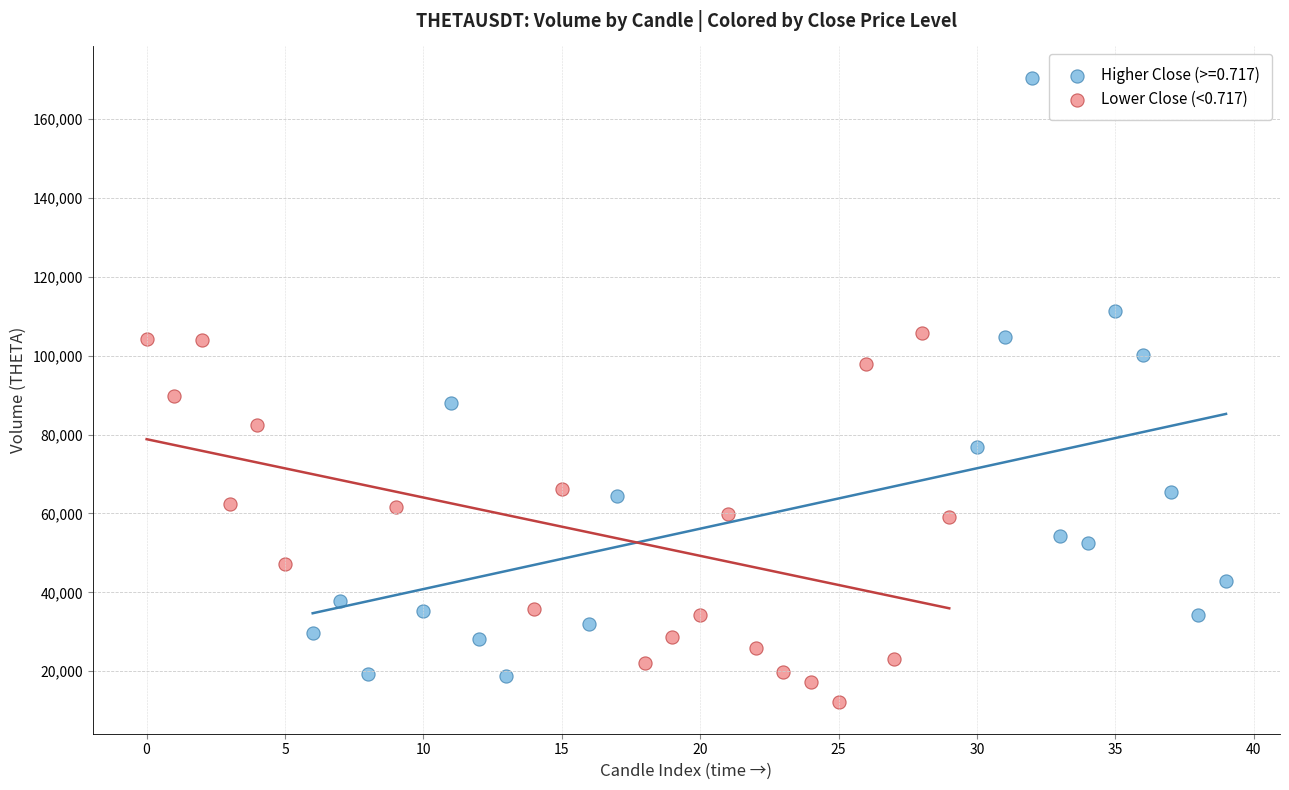

Which series contains the highest Y value?

Higher Close (>=0.717)